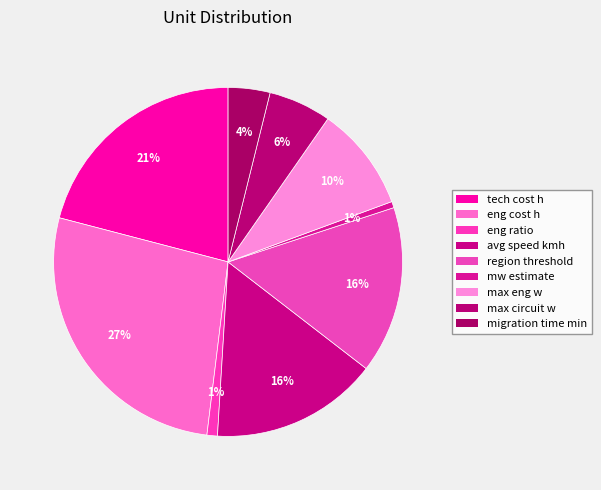

What percentage is the mw estimate slice, to the nearest percent?

1%